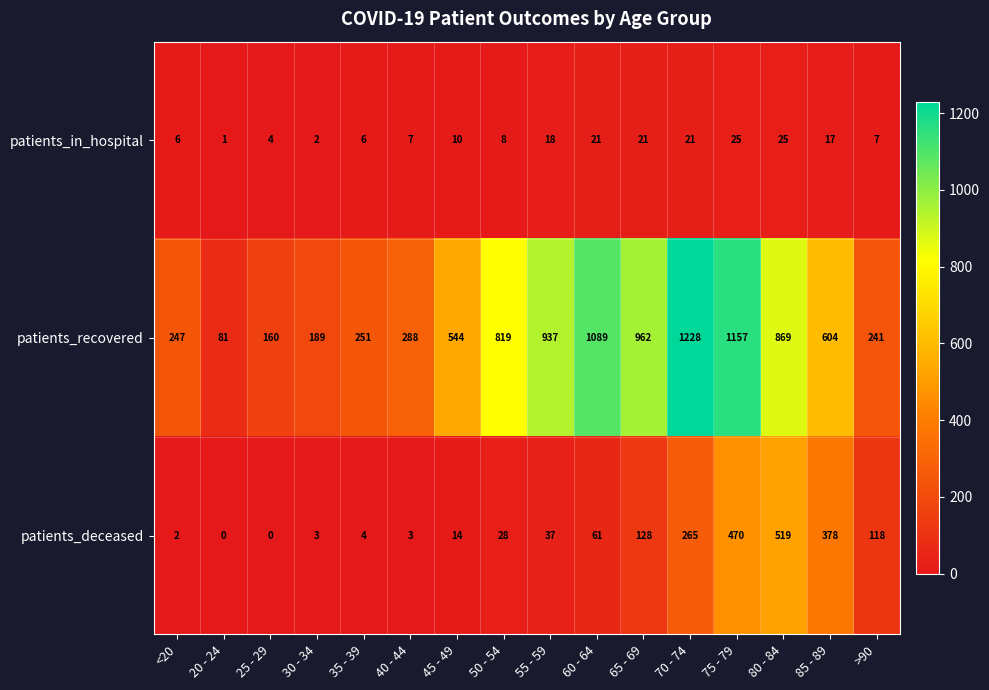

Rank the series by their maximum value, from highest to lowest.

patients_recovered, patients_deceased, patients_in_hospital